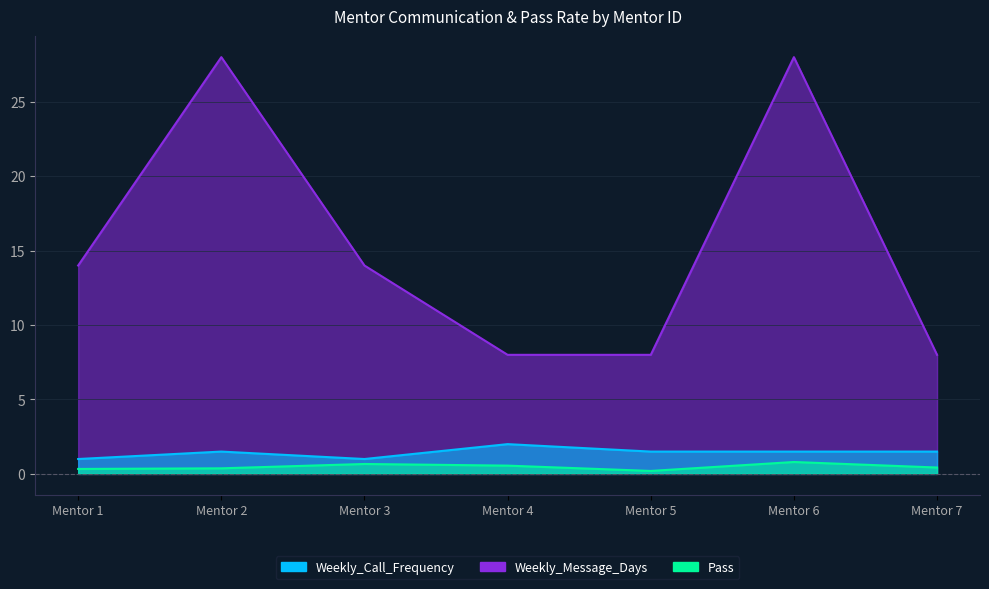

What is the minimum value for Weekly_Call_Frequency?

1.0